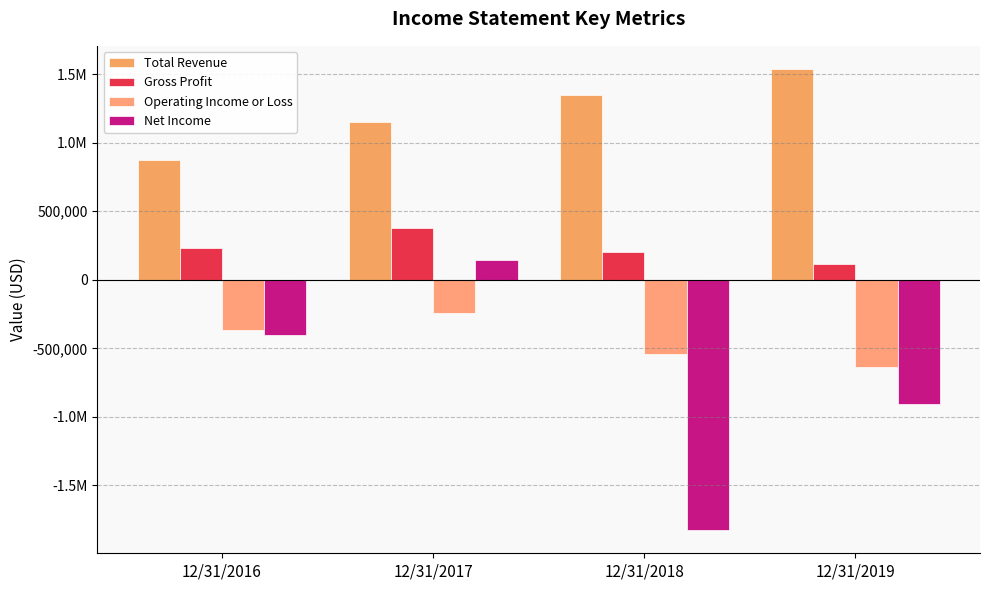

Rank the series by their maximum value, from highest to lowest.

Total Revenue, Gross Profit, Net Income, Operating Income or Loss